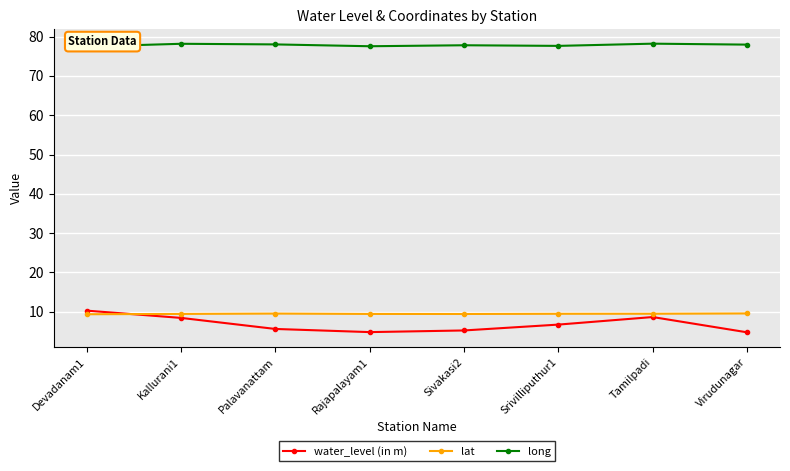

What is the value of the water_level (in m) point at the 5th from the left?

5.3